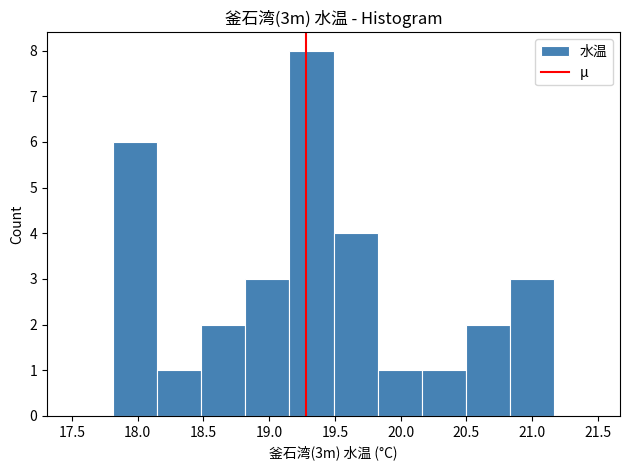

Which range on the x-axis has the tallest bar?

19.15 to 19.50